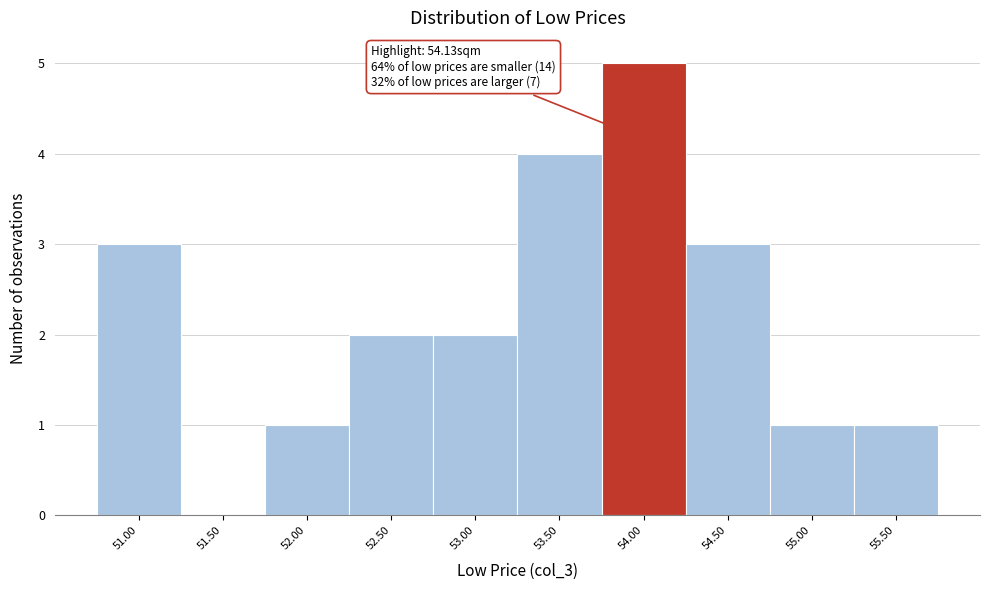

Reading left to right, extract all data points from this chart.

51.00=3	51.50=0	52.00=1	52.50=2	53.00=2	53.50=4	54.00=5	54.50=3	55.00=1	55.50=1